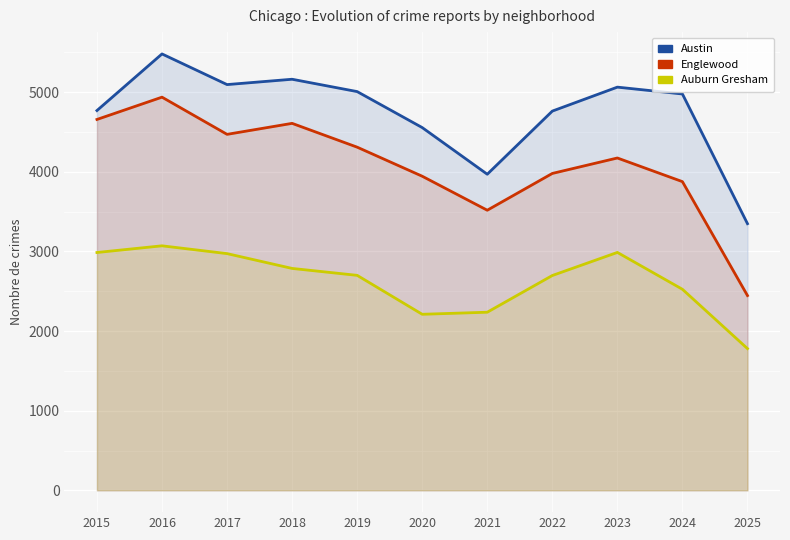

How many values in the Englewood series are below 4174?

5